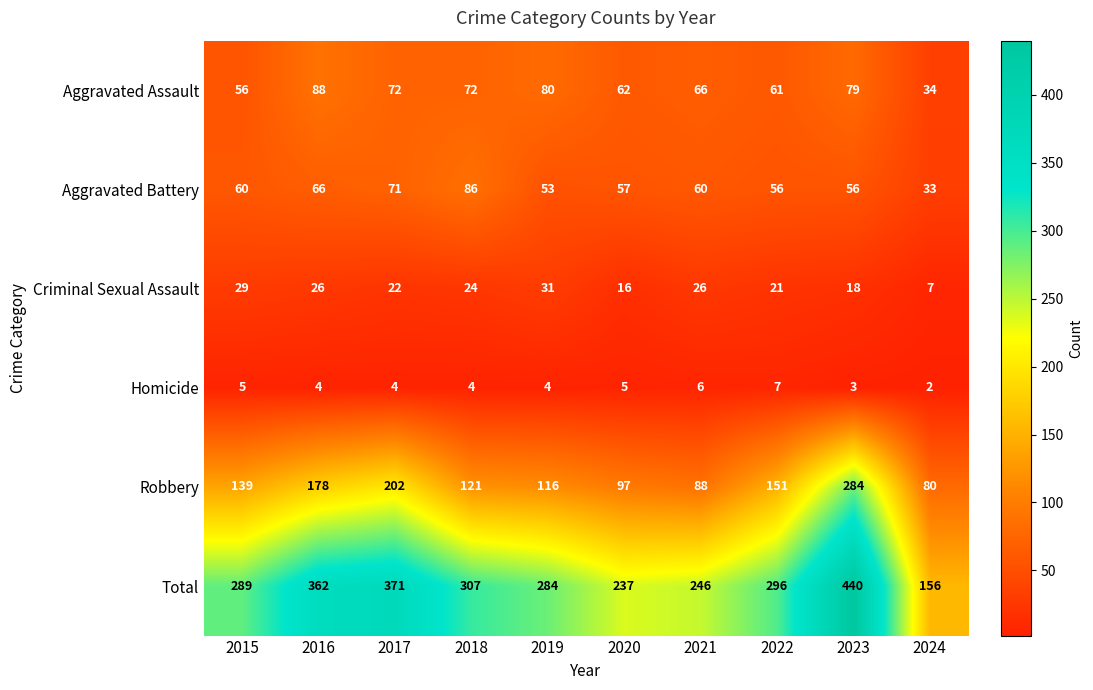

Read the Total value at 2024, to the nearest 50.

150